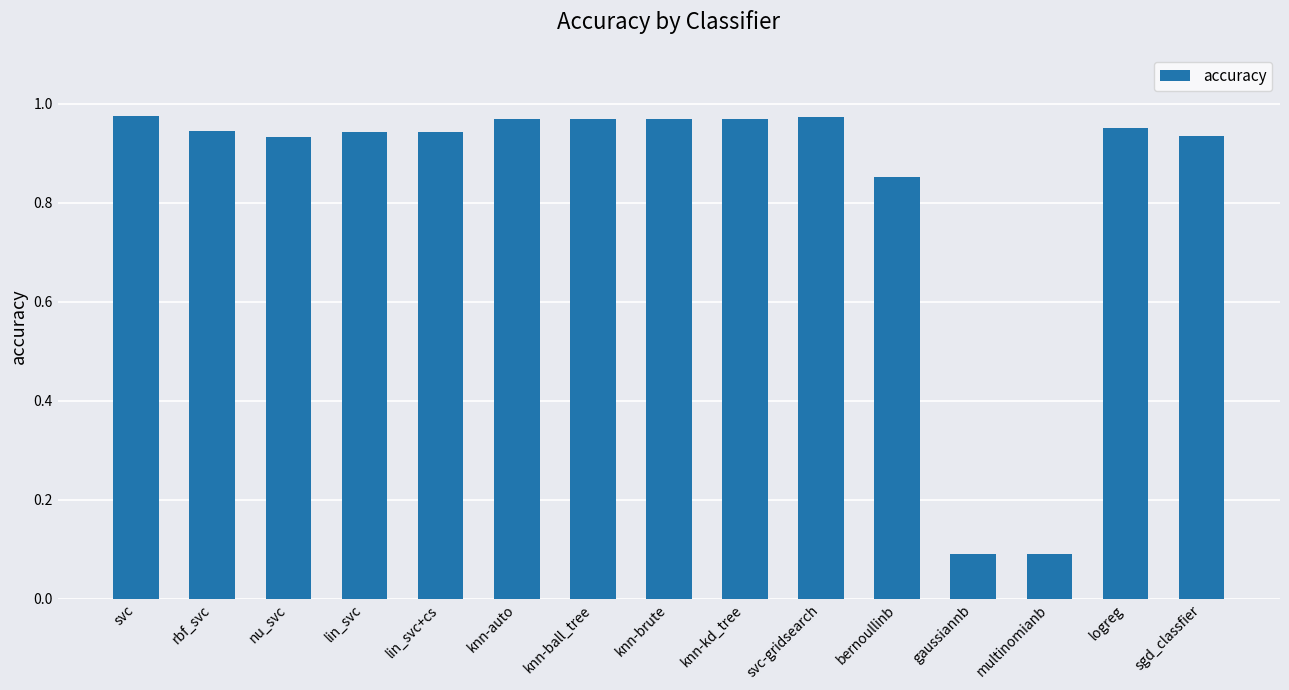

Which has a higher value, knn-ball_tree or multinomianb?

knn-ball_tree